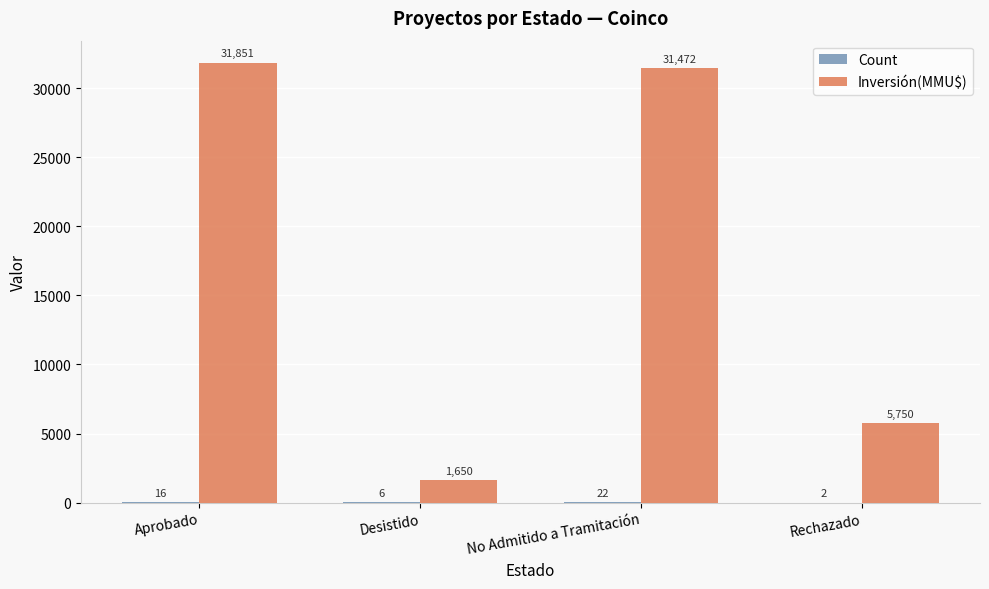

At which label does Inversión(MMU$) reach its peak?

Aprobado